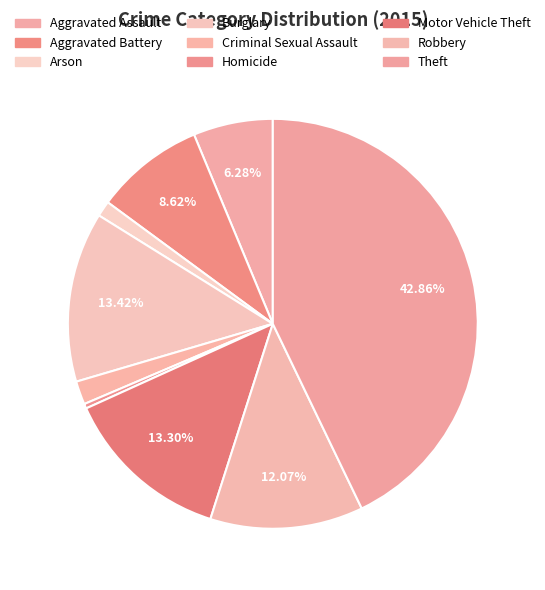

Rank the categories by value from lowest to highest.

Homicide, Arson, Criminal Sexual Assault, Aggravated Assault, Aggravated Battery, Robbery, Motor Vehicle Theft, Burglary, Theft